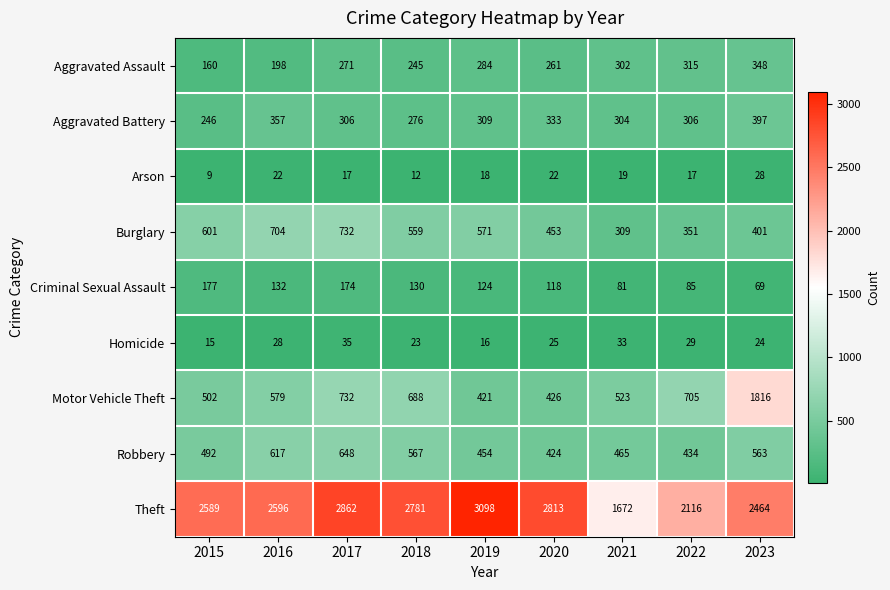

At which category is the sum across all series the highest?

2023